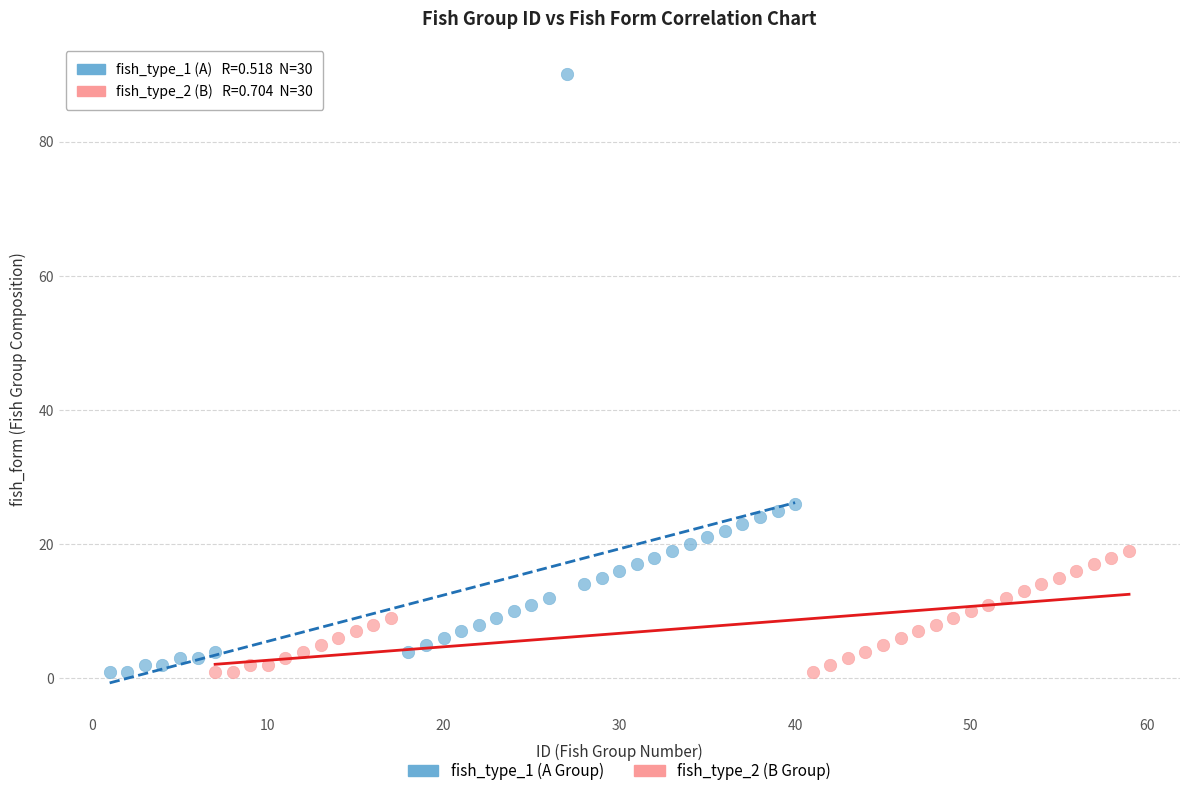

Which series reaches the maximum Y coordinate?

fish_type_1 (A Group)